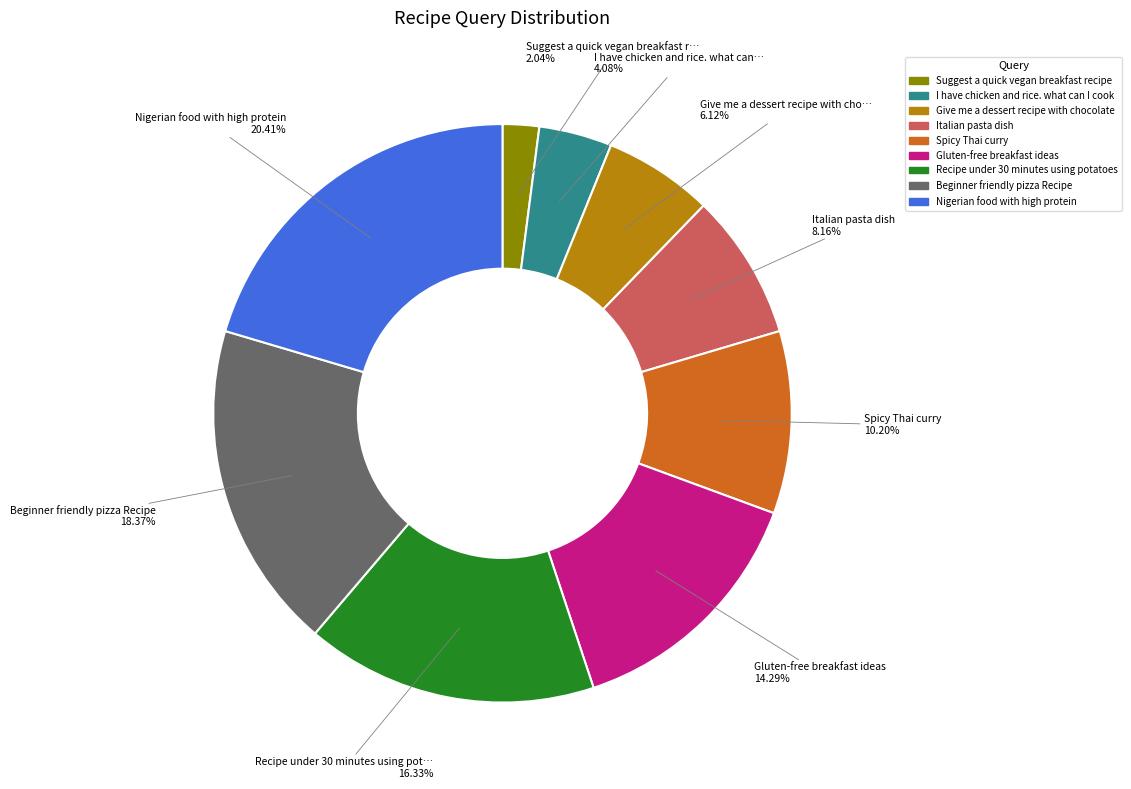

Which category has the smallest portion of the pie?

Suggest a quick vegan breakfast recipe